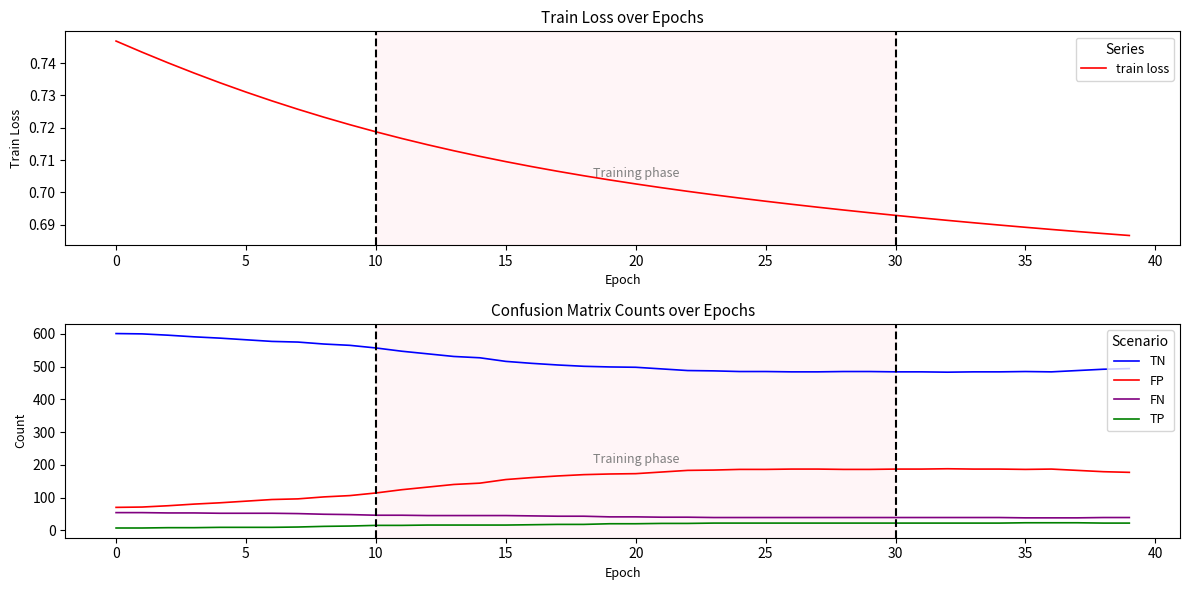

Does the chart have visible grid lines?

No